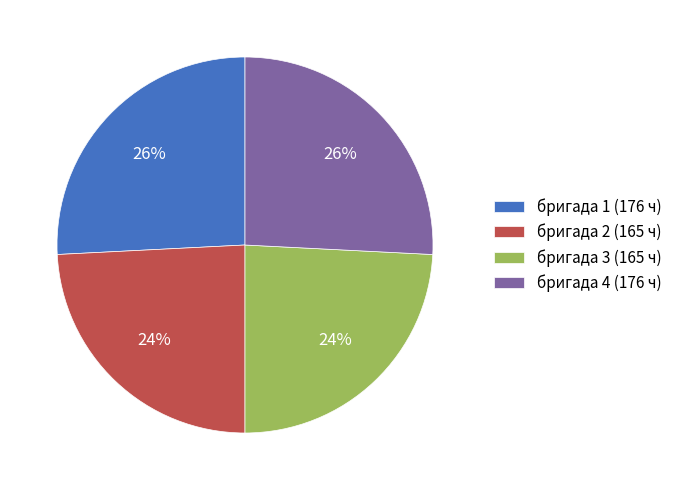

How many segments does this pie chart have?

4